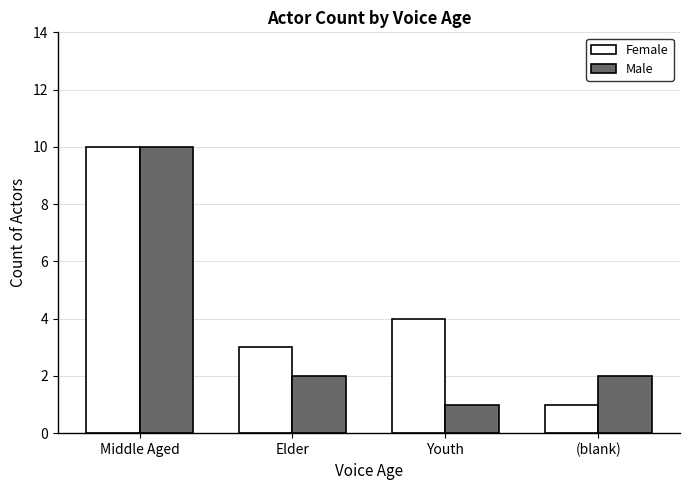

What is the difference between the maximum and minimum values in the Female series?

9